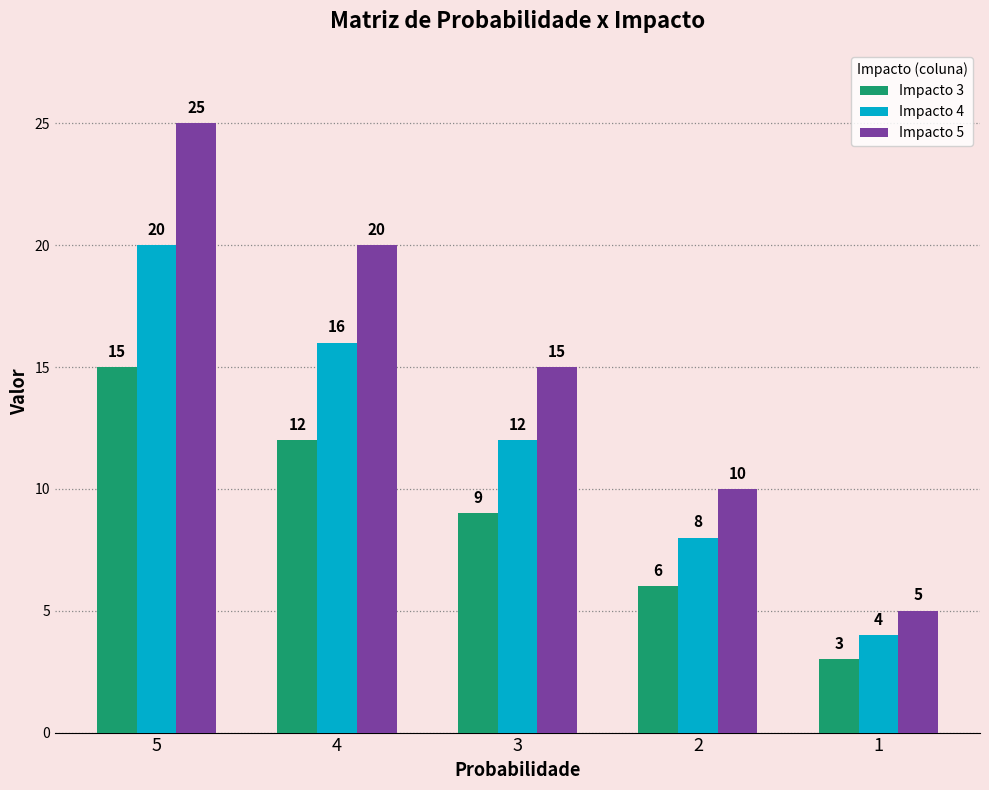

At which label is Impacto 3 closest to 9?

3